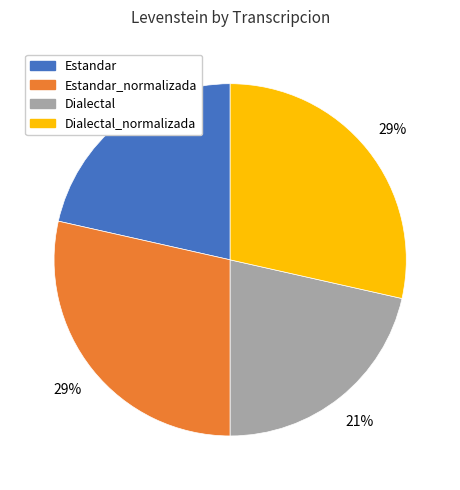

Is there a majority slice in this chart?

No